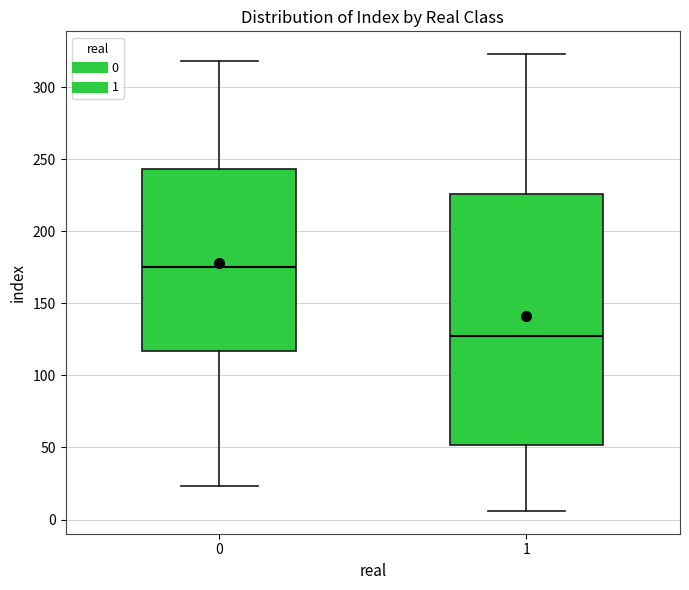

Which box has the lowest median line?

1